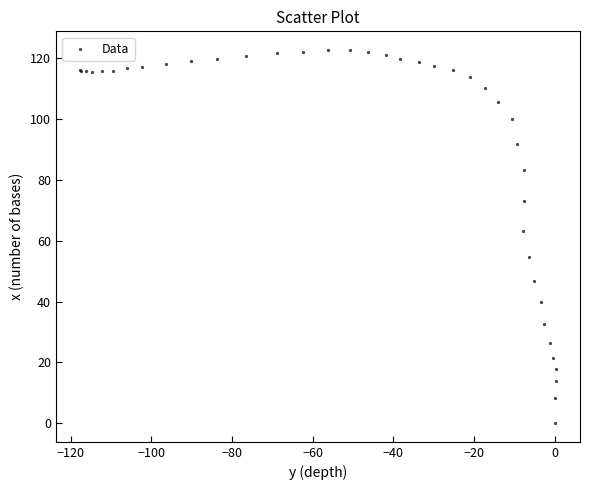

What Y value in the scatter plot is closest to 61?

63.1